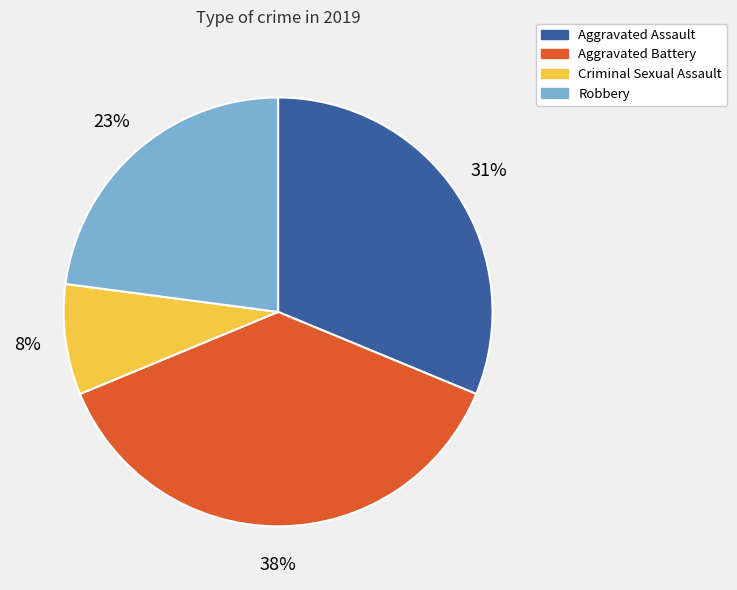

Does any single category account for the majority?

No